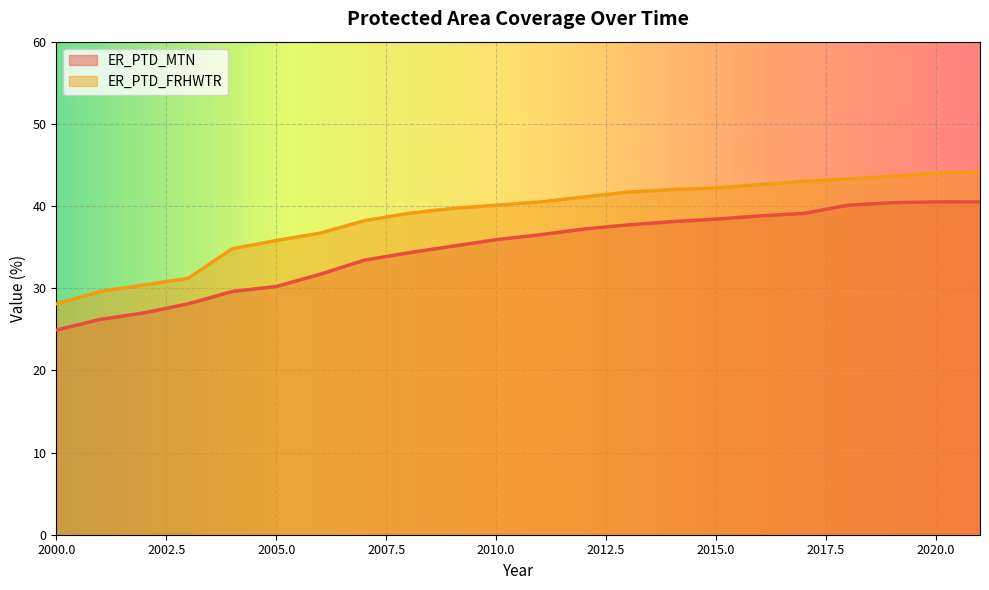

Where is ER_PTD_MTN nearest to the value 32?

2006